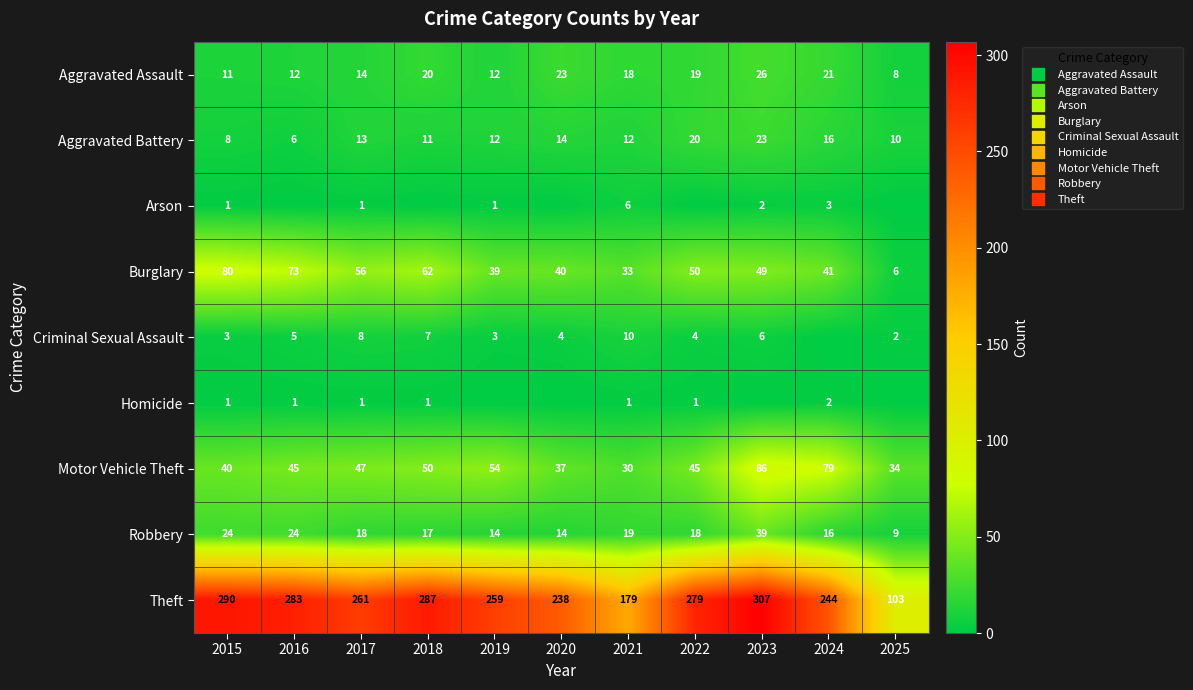

Is it true that Aggravated Battery equals 11 at 2018?

True